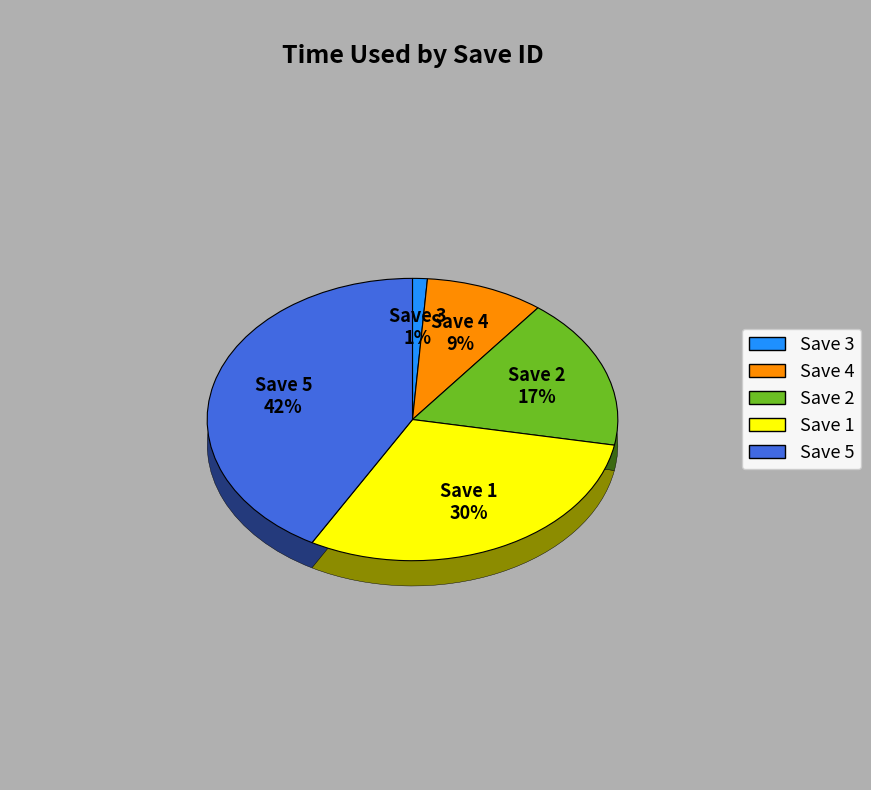

To the nearest percent, what is the difference between the largest and smallest slice percentages?

41%